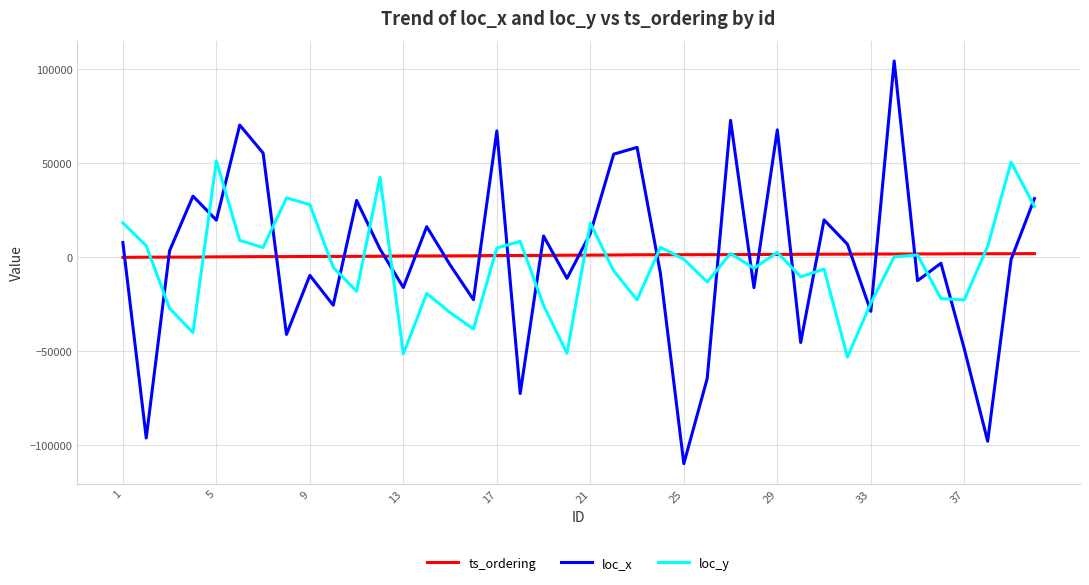

What is the minimum value shown in the chart?

-109790.9